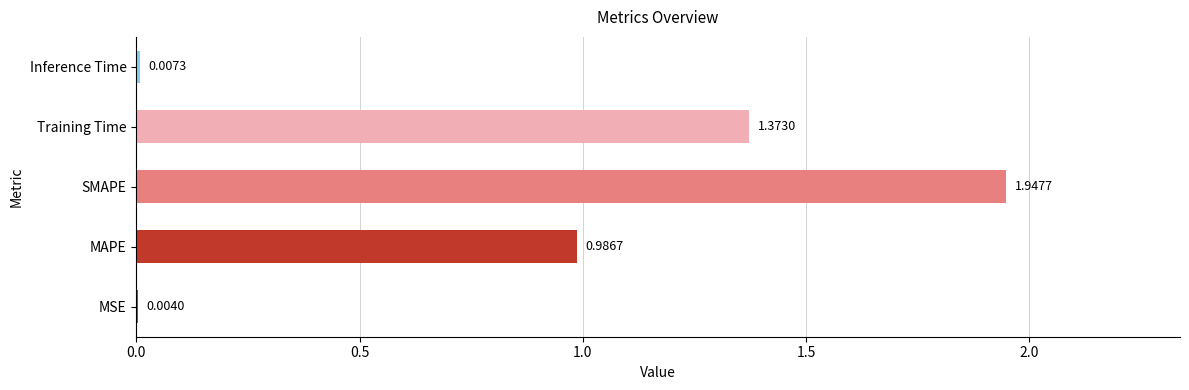

At which label is the value closest to 0?

MSE